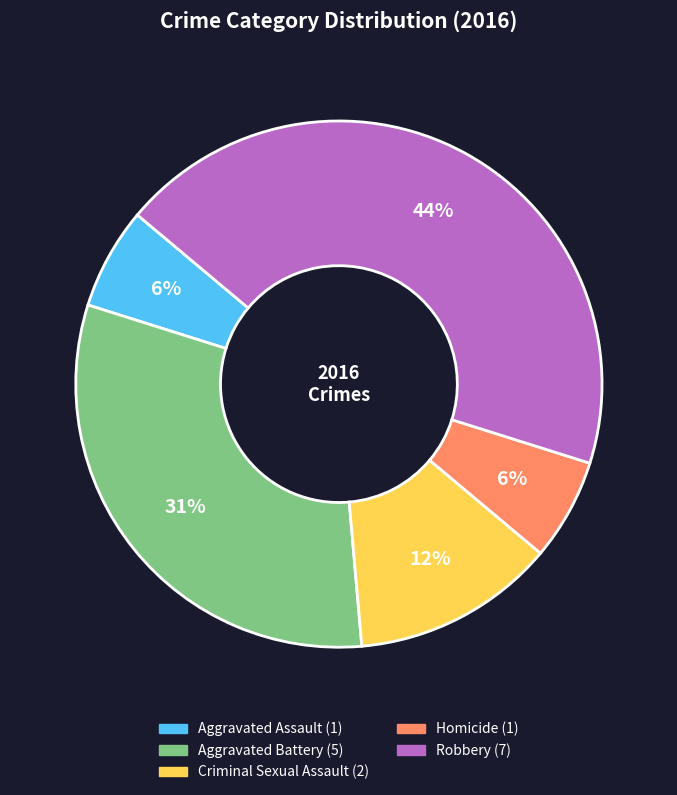

To the nearest percent, what is the average slice percentage?

20%